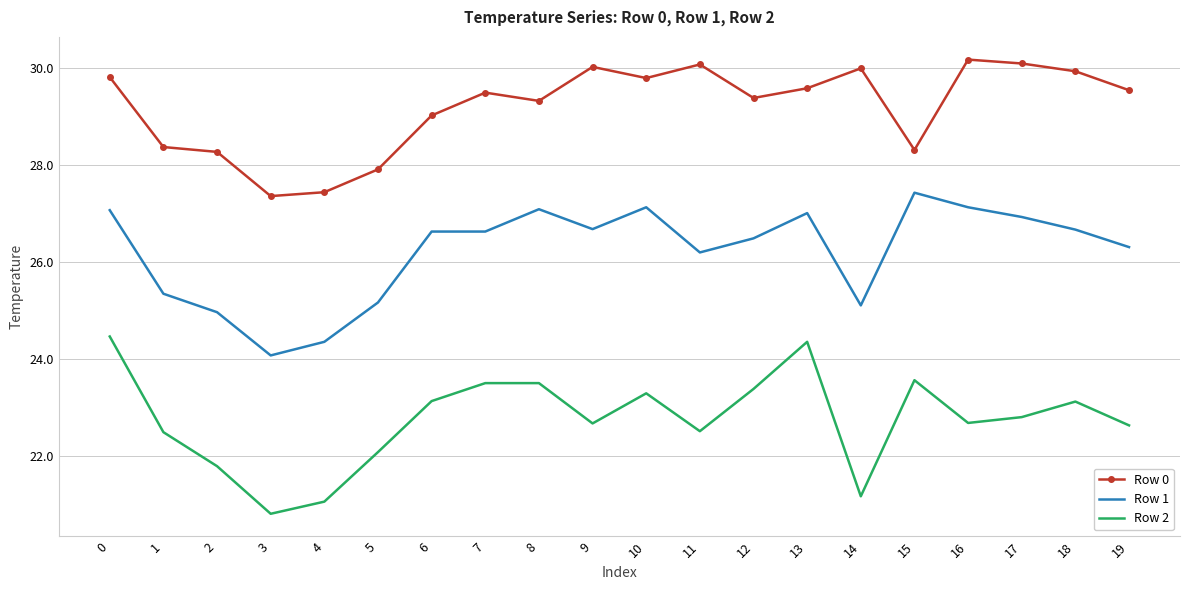

At how many categories does at least one series exceed 24?

20